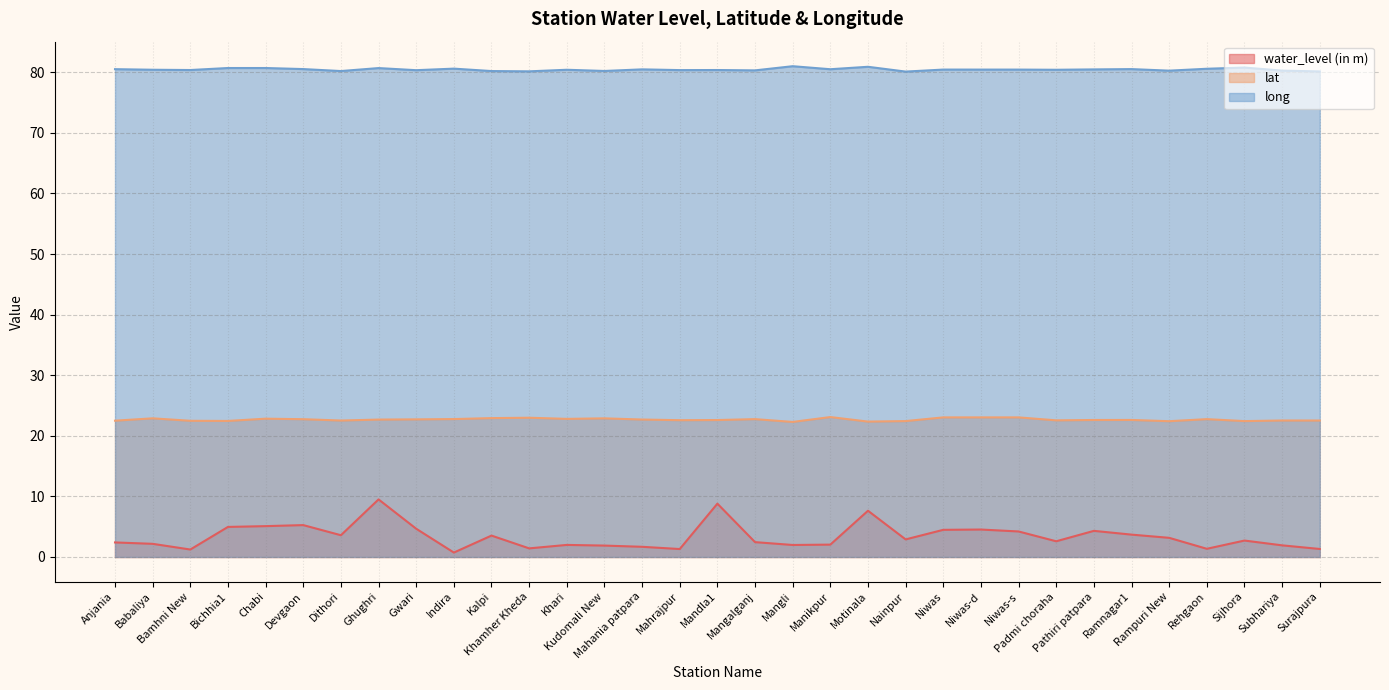

What is the maximum value for water_level (in m)?

9.5